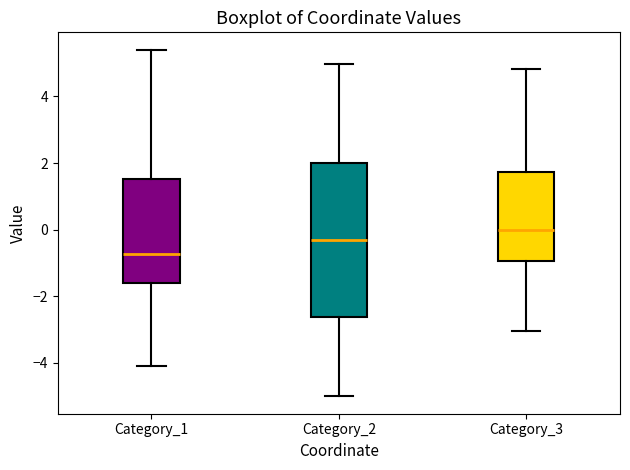

Which box has the highest median line?

Category_3